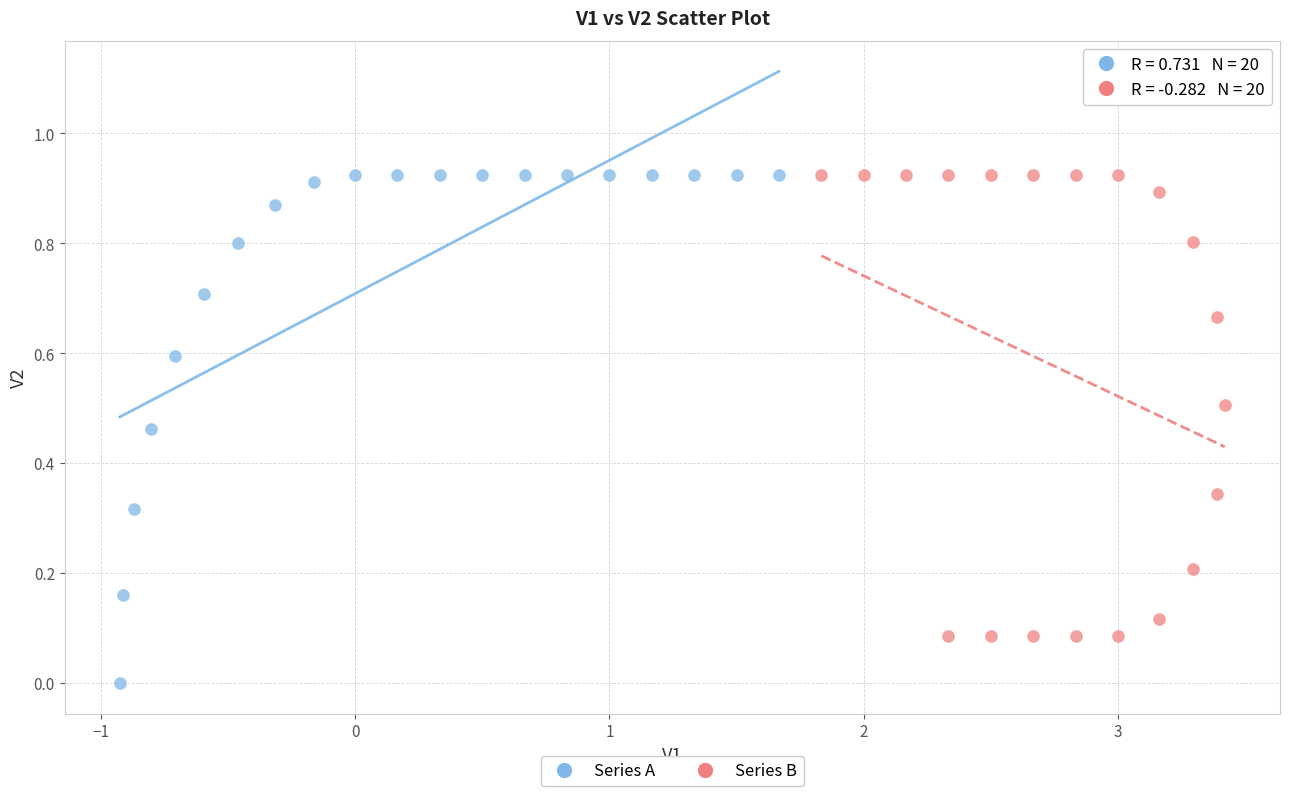

Which series contains the lowest Y value?

Series A